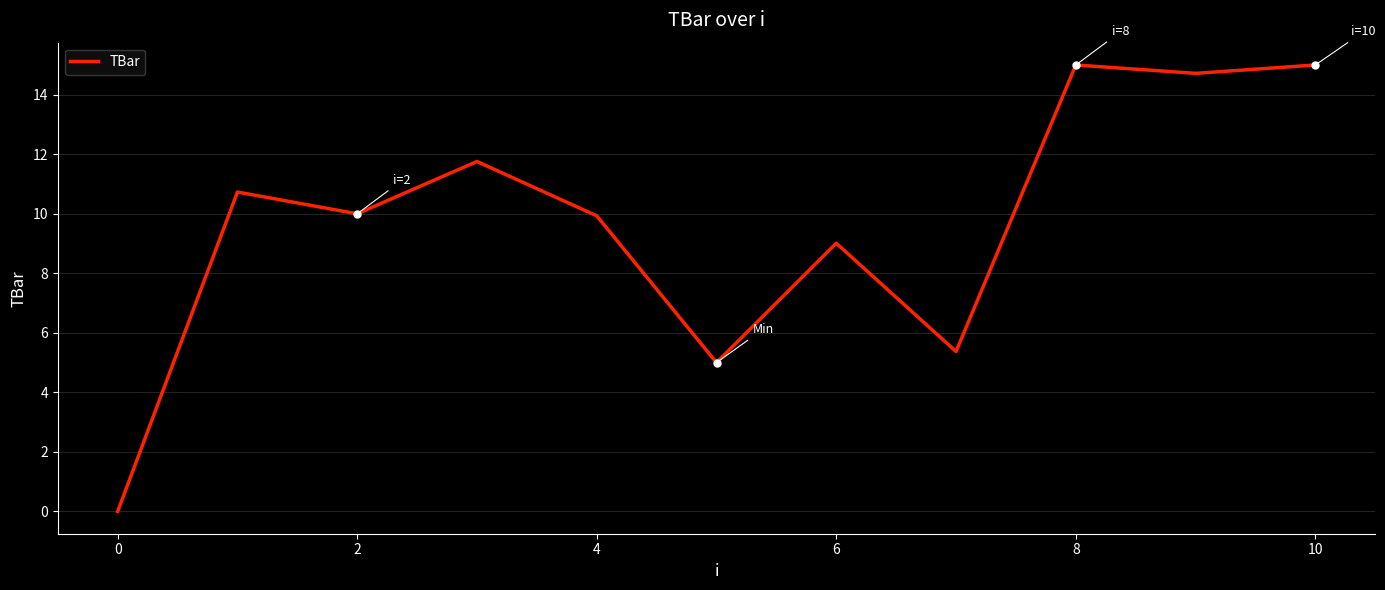

What is the difference between the maximum and minimum values?

15.0